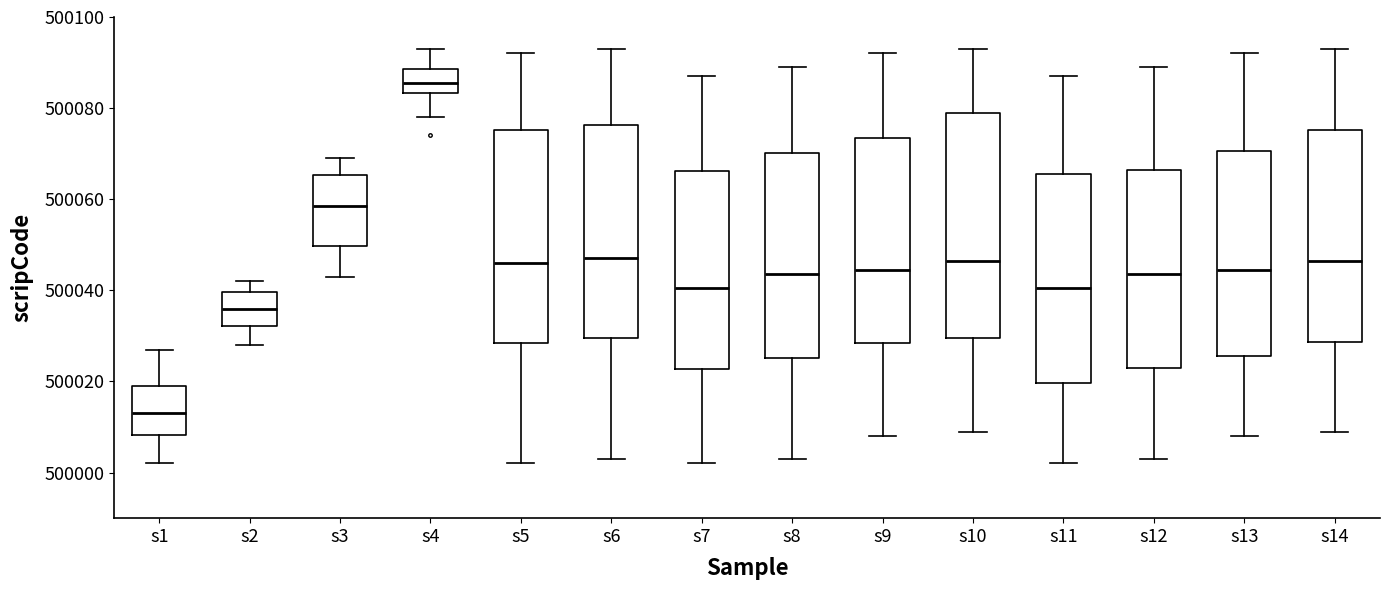

Reading left to right, transcribe this box plot: for each box, give where its median line is, the range the box spans, and where its two whiskers end, as read against the y-axis. The values are not printed on the chart, so give them approximately, as read against the axis.

s1: median 500014, box 500008 to 500020, whiskers 500002 to 500028
s2: median 500036, box 500032 to 500040, whiskers 500028 to 500042
s3: median 500058, box 500050 to 500066, whiskers 500044 to 500070
s4: median 500086, box 500084 to 500088, whiskers 500078 to 500094
s5: median 500046, box 500028 to 500076, whiskers 500002 to 500092
s6: median 500048, box 500030 to 500076, whiskers 500004 to 500094
s7: median 500040, box 500022 to 500066, whiskers 500002 to 500088
s8: median 500044, box 500026 to 500070, whiskers 500004 to 500090
s9: median 500044, box 500028 to 500074, whiskers 500008 to 500092
s10: median 500046, box 500030 to 500080, whiskers 500010 to 500094
s11: median 500040, box 500020 to 500066, whiskers 500002 to 500088
s12: median 500044, box 500024 to 500066, whiskers 500004 to 500090
s13: median 500044, box 500026 to 500070, whiskers 500008 to 500092
s14: median 500046, box 500028 to 500076, whiskers 500010 to 500094